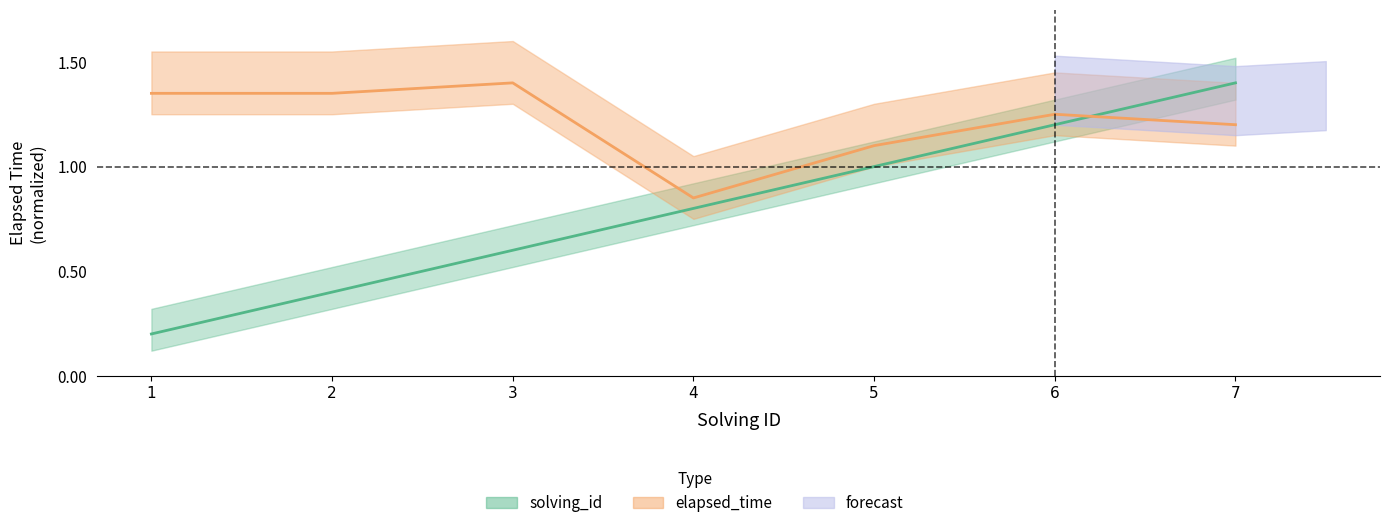

Is the value of elapsed_time at 5 greater than the value of solving_id at 2?

Yes